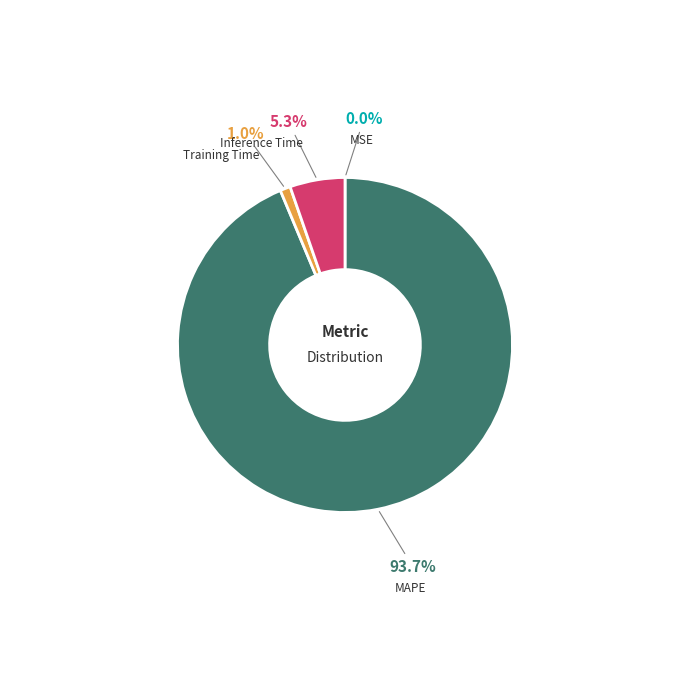

Does any single category account for the majority?

Yes